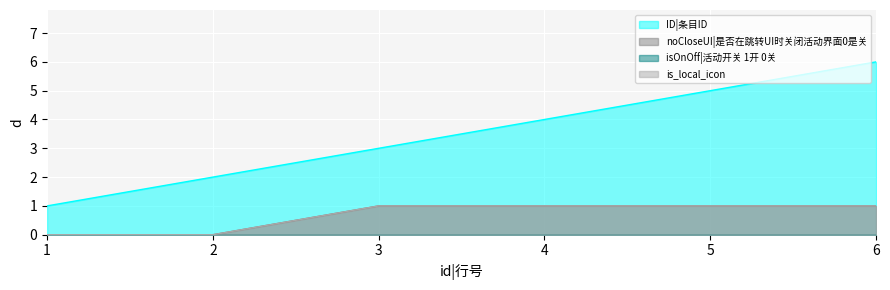

Reading right to left, extract all data points from this chart.

ID|条目ID: 6	5	4	3	2	1
noCloseUI|是否在跳转UI时关闭活动界面0是关: 1	1	1	1	0	0
is_local_icon: 1	1	1	1	0	0